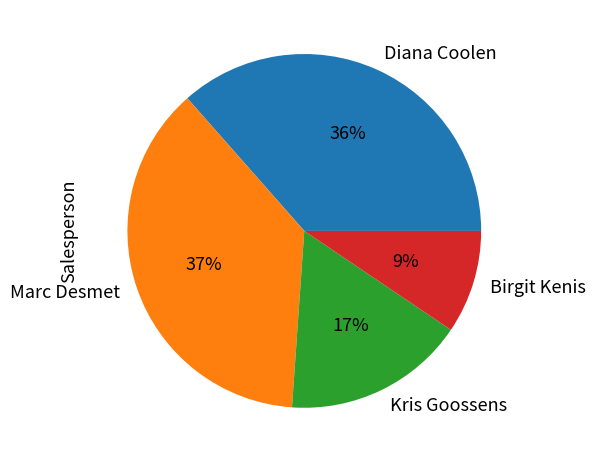

Combined, do Kris Goossens and Marc Desmet account for over 50%?

Yes